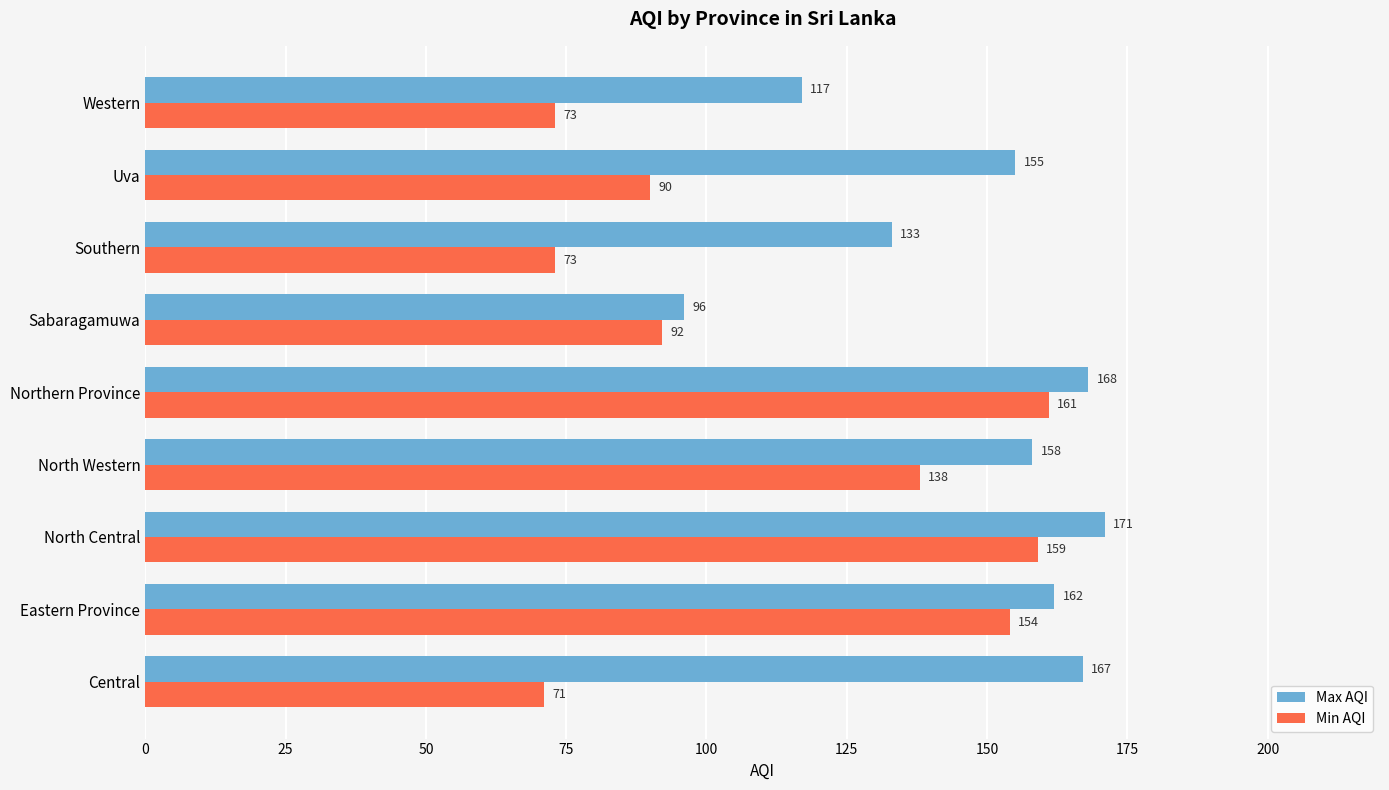

Between North Western and Southern, which series saw the biggest shift?

Min AQI